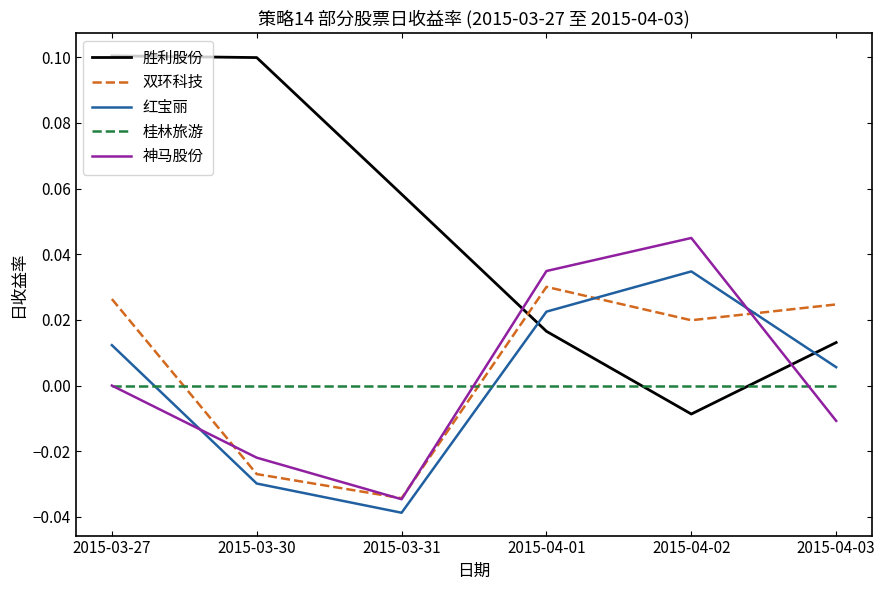

Between 2015-03-27 and 2015-04-03, which series saw the biggest shift?

胜利股份